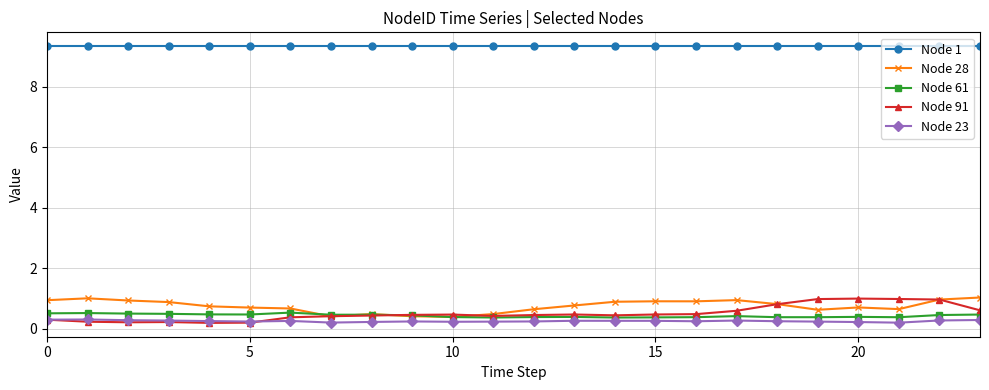

True or false: Node 91 has more than 2 interior local peaks.

True